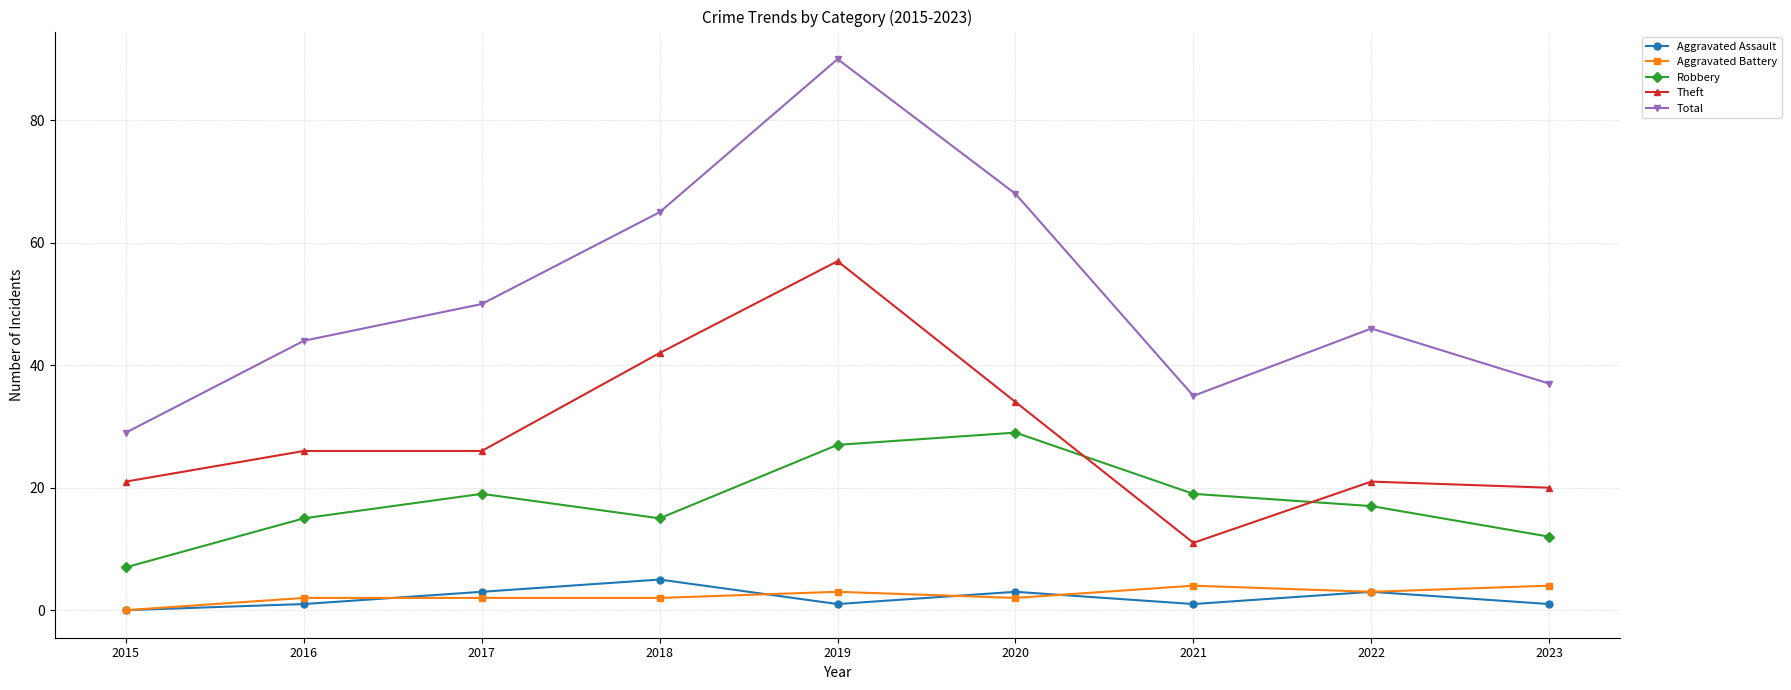

Rank the series by their maximum value, from highest to lowest.

Total, Theft, Robbery, Aggravated Assault, Aggravated Battery